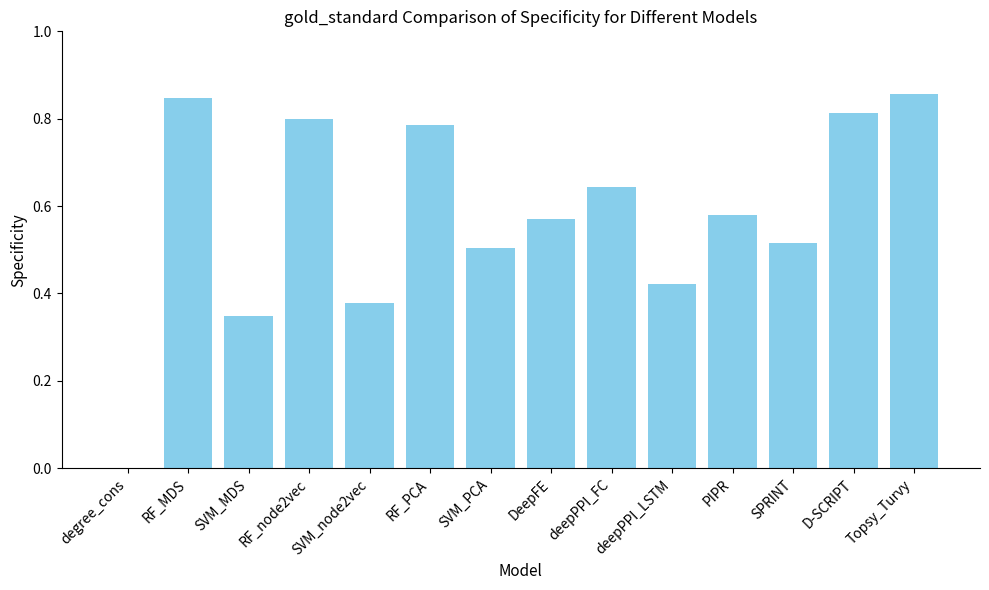

Is it true that the value at PIPR is 1.0?

False